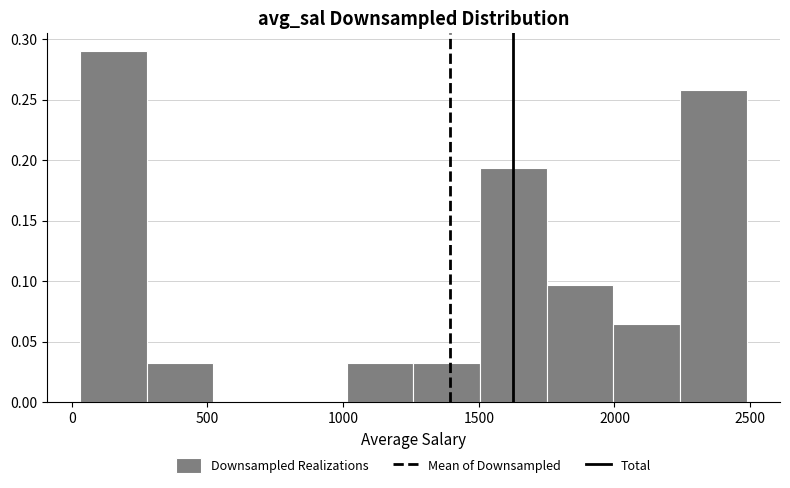

Reading left to right, list every bar in this chart as the range it spans on the x-axis followed by its height. Neither the bar edges nor the heights are printed on the chart, so give them approximately, as read against the axes.

50 to 300: 0.290
300 to 500: 0.030
500 to 750: 0
750 to 1000: 0
1000 to 1250: 0.030
1250 to 1500: 0.030
1500 to 1750: 0.195
1750 to 2000: 0.095
2000 to 2250: 0.065
2250 to 2500: 0.260